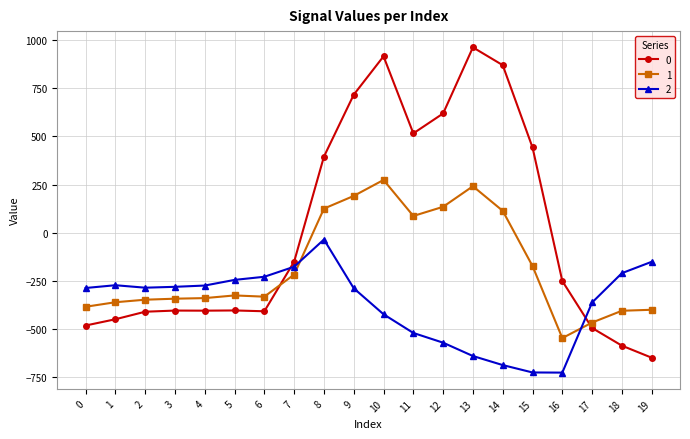

At which label does 1 reach its peak?

10